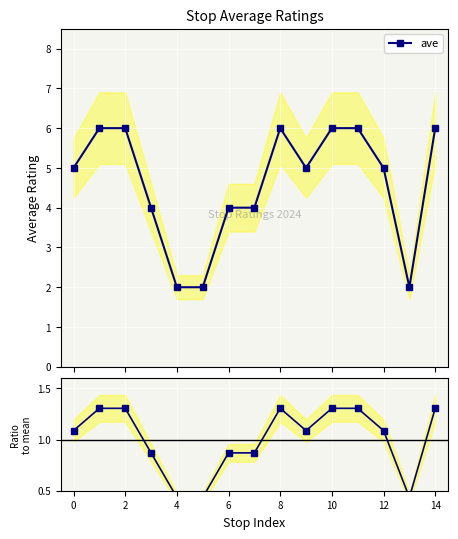

What is the value of the ave point at the 12th from the left?

6